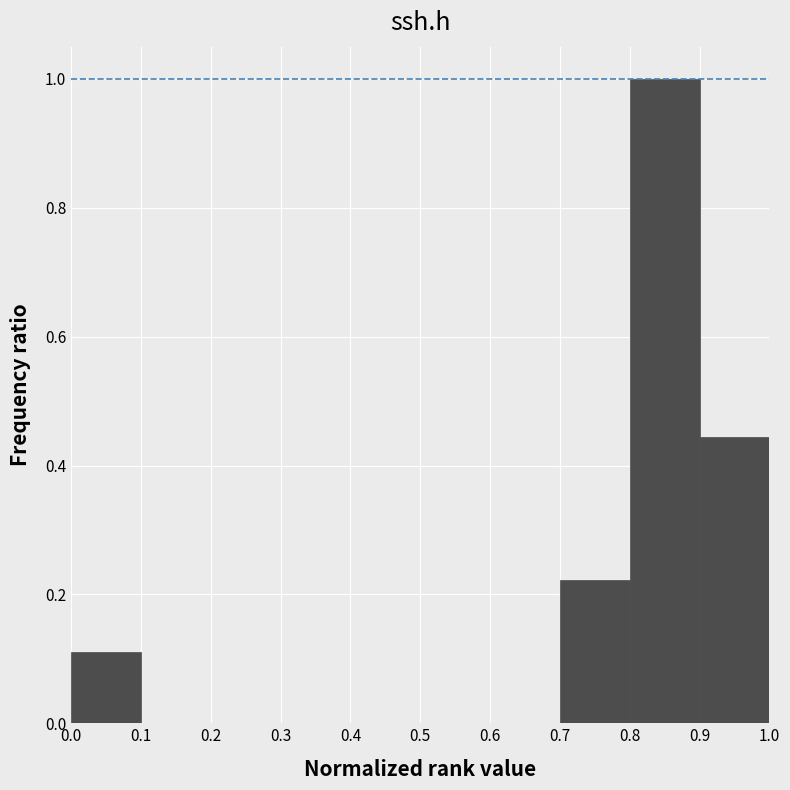

Reading left to right, list every bar in this chart as the range it spans on the x-axis followed by its height. The values are not printed on the chart, so give them approximately, as read against the axis.

0.0 to 0.1: 0.12
0.1 to 0.2: 0
0.2 to 0.3: 0
0.3 to 0.4: 0
0.4 to 0.5: 0
0.5 to 0.6: 0
0.6 to 0.7: 0
0.7 to 0.8: 0.22
0.8 to 0.9: 1.00
0.9 to 1.0: 0.44